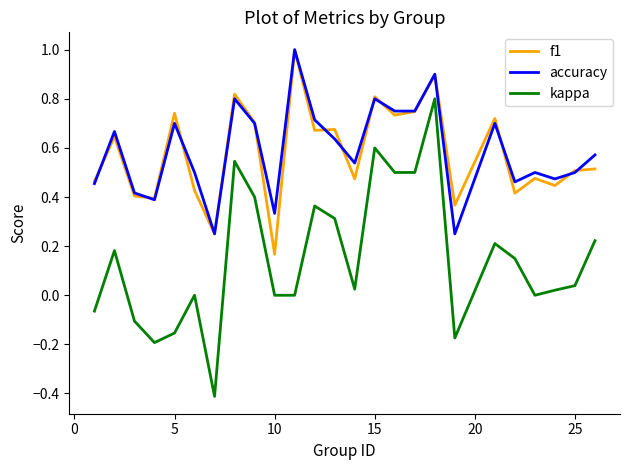

What is the lowest value of the kappa series?

-0.4